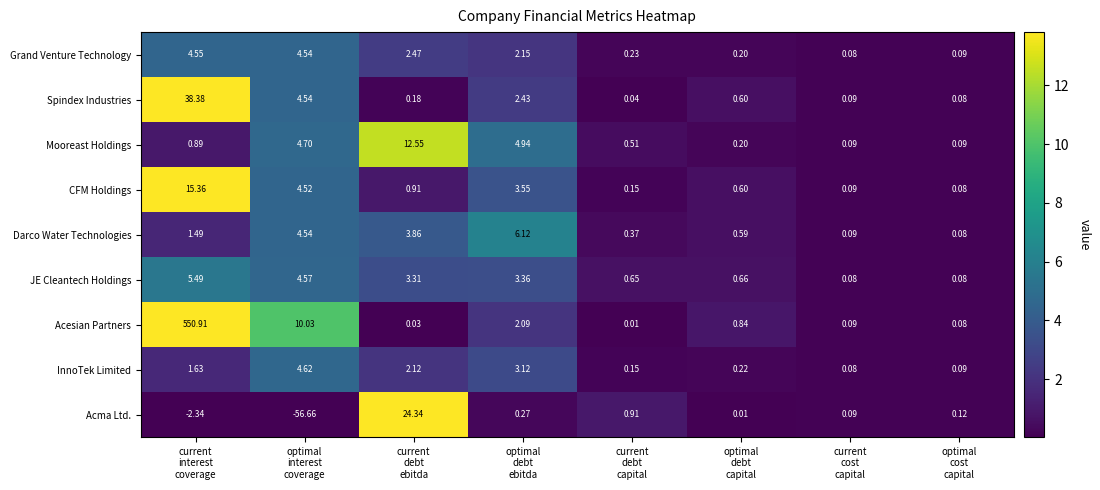

Which series has the largest range (max minus min)?

Acesian Partners